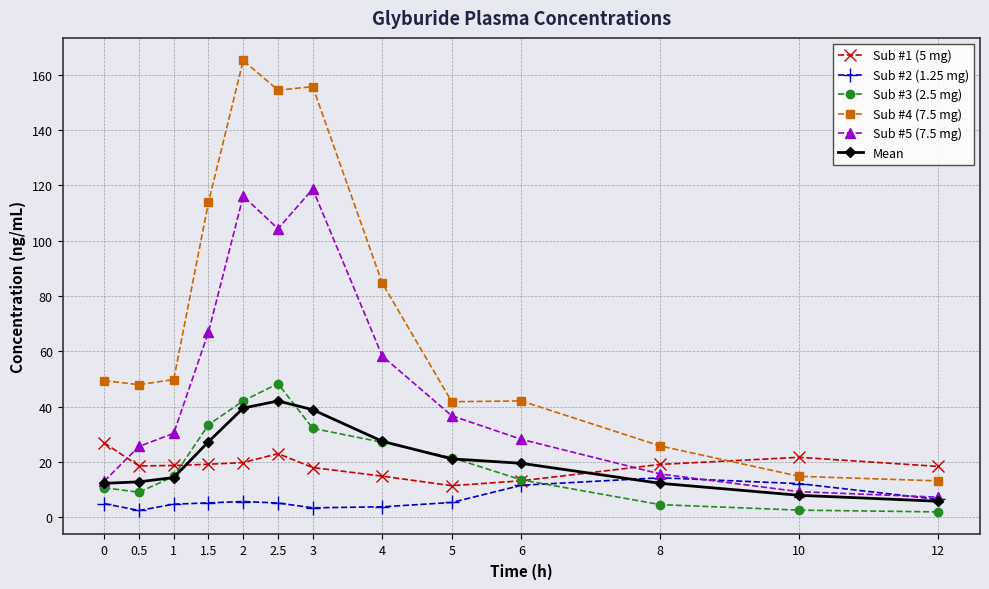

What is the smallest value displayed?

1.9